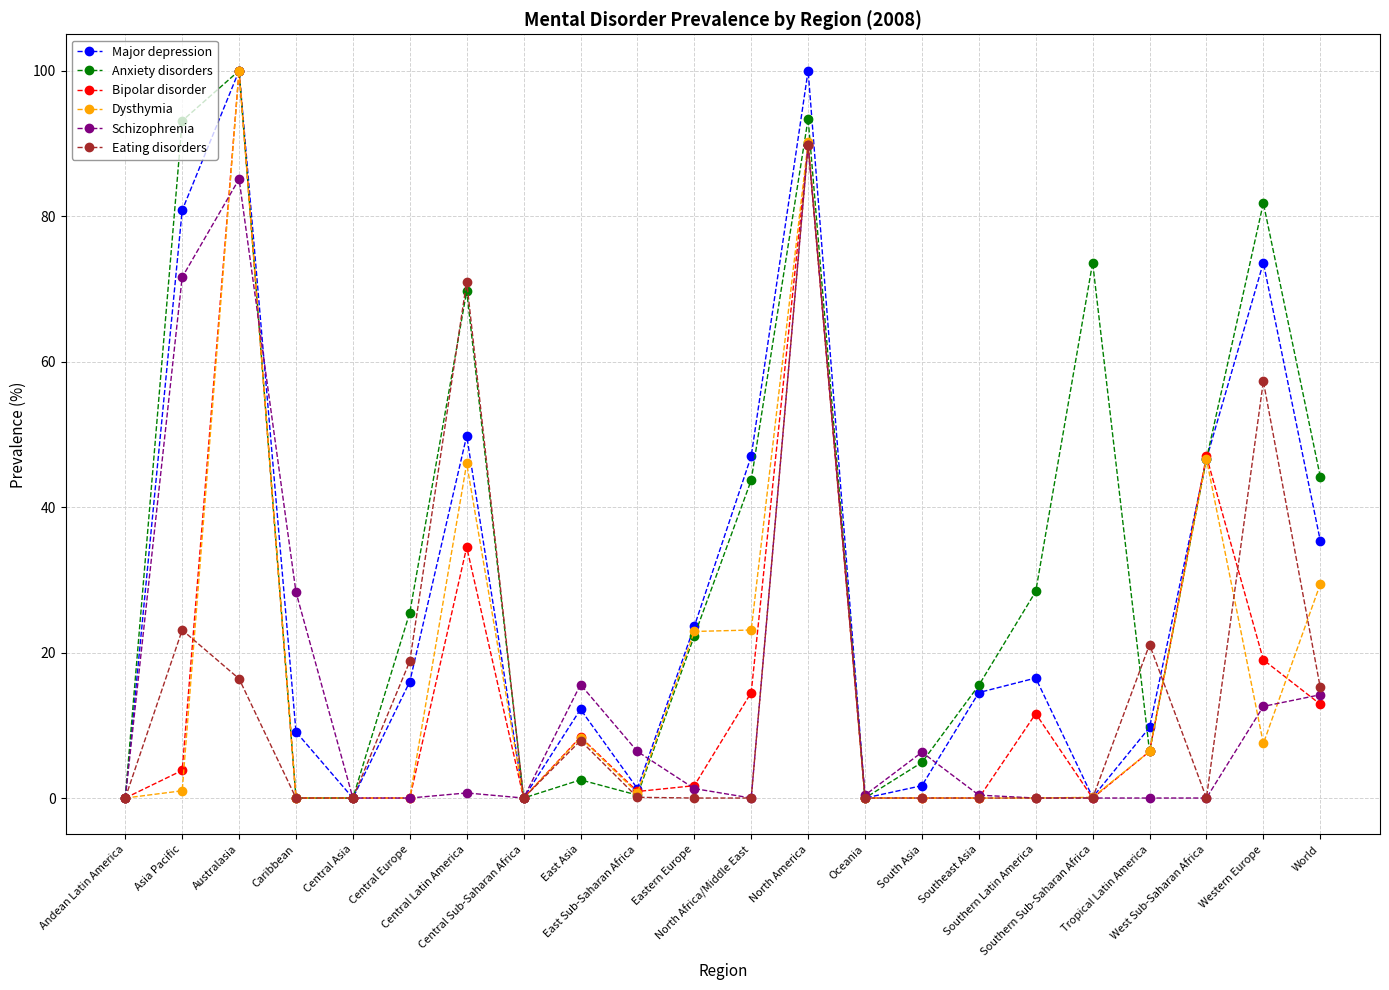

Is it true that Bipolar disorder equals 56.1 at Central Sub-Saharan Africa?

False